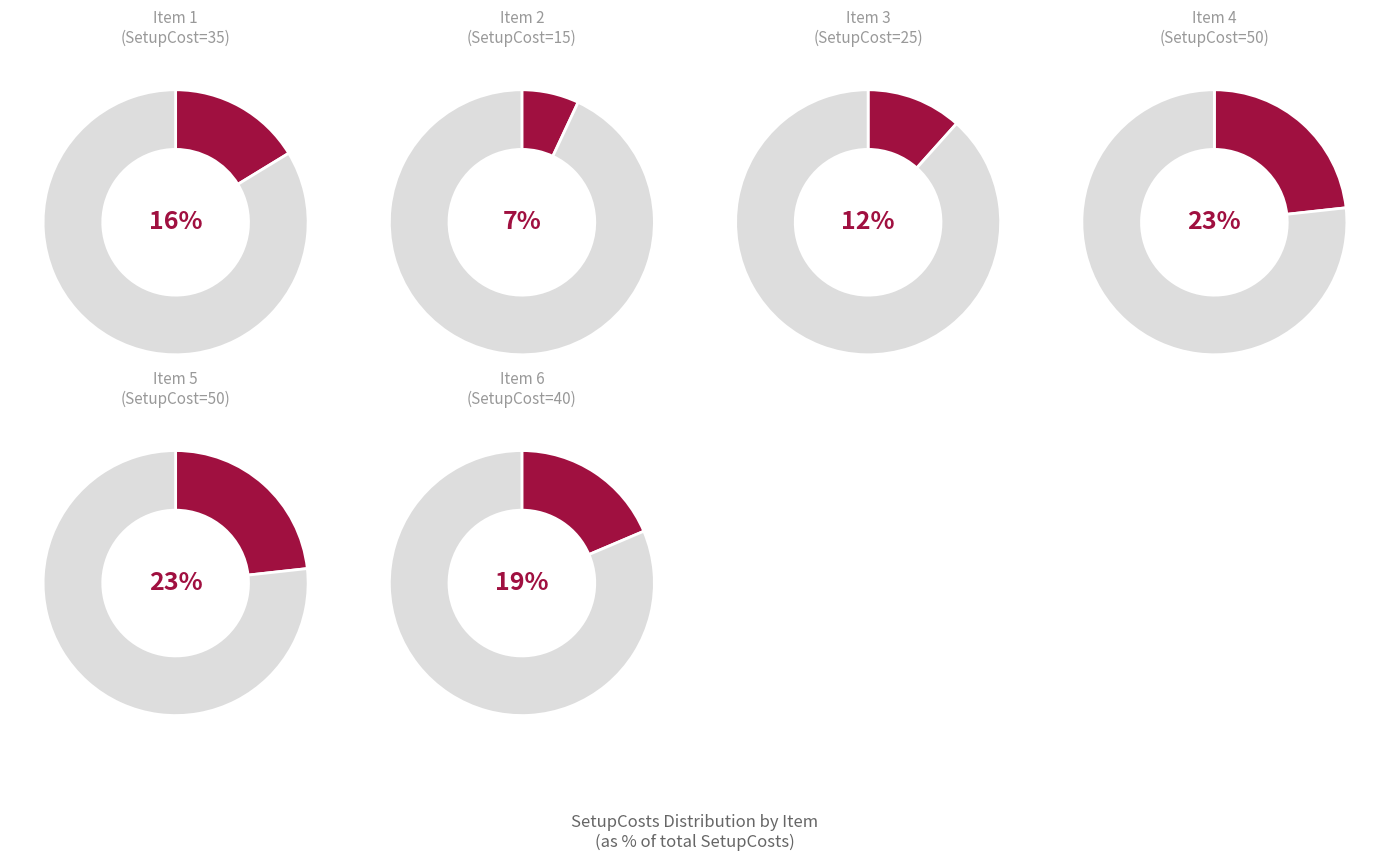

True or false: 7 accounts for 20% of the total.

False